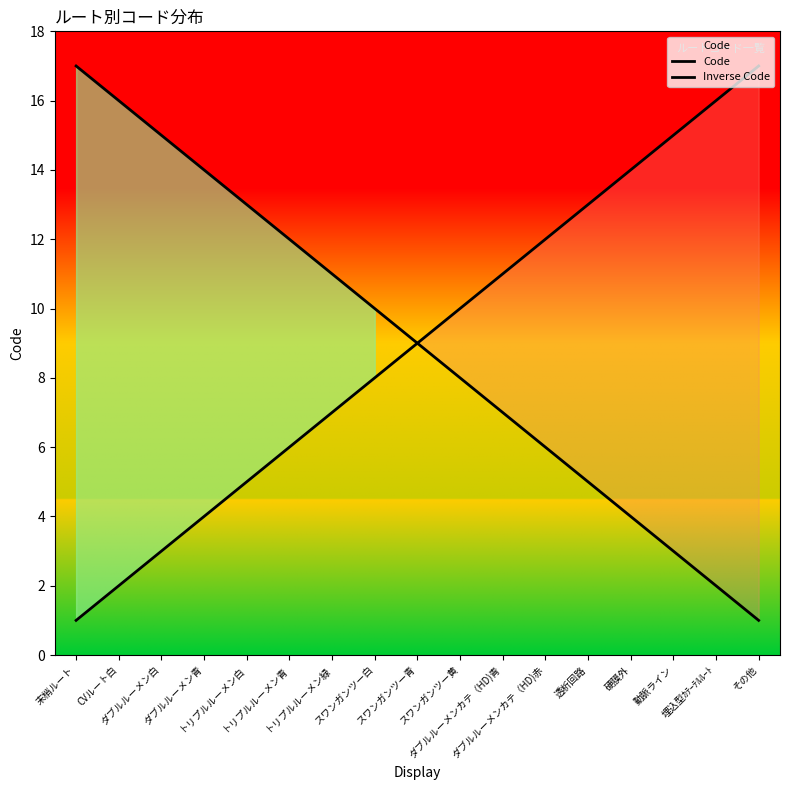

The Inverse Code series shows 12 at トリプルルーメン青. True or false?

True